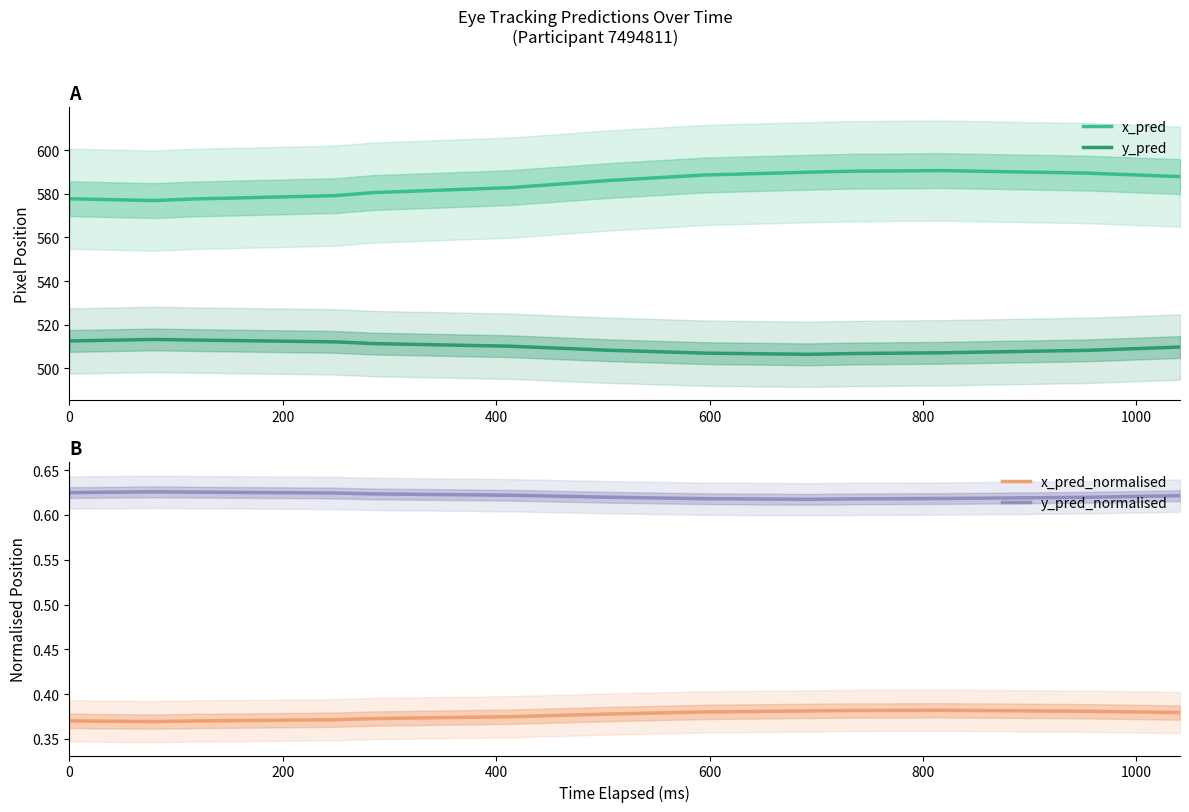

How many values in the x_pred series exceed 586?

7